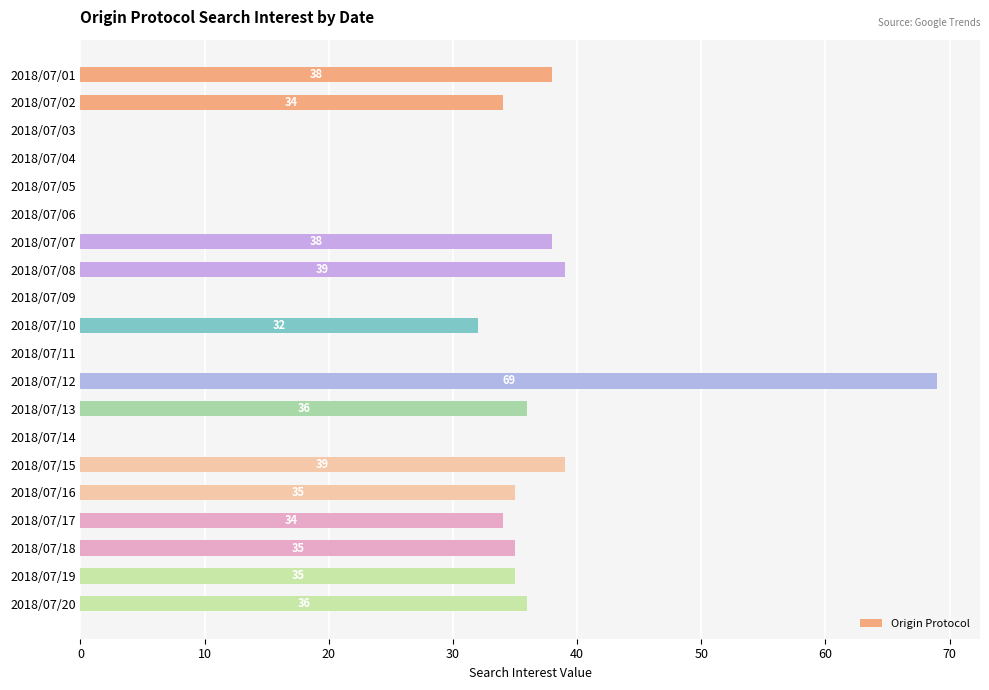

How many categories are shown in the chart?

20